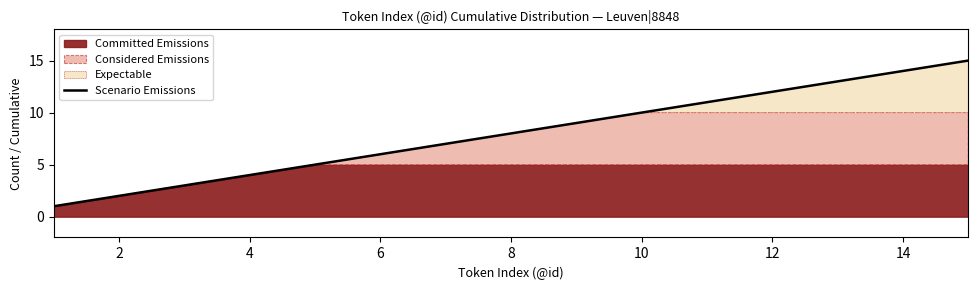

Is it true that Scenario Emissions equals 10 at 10?

True